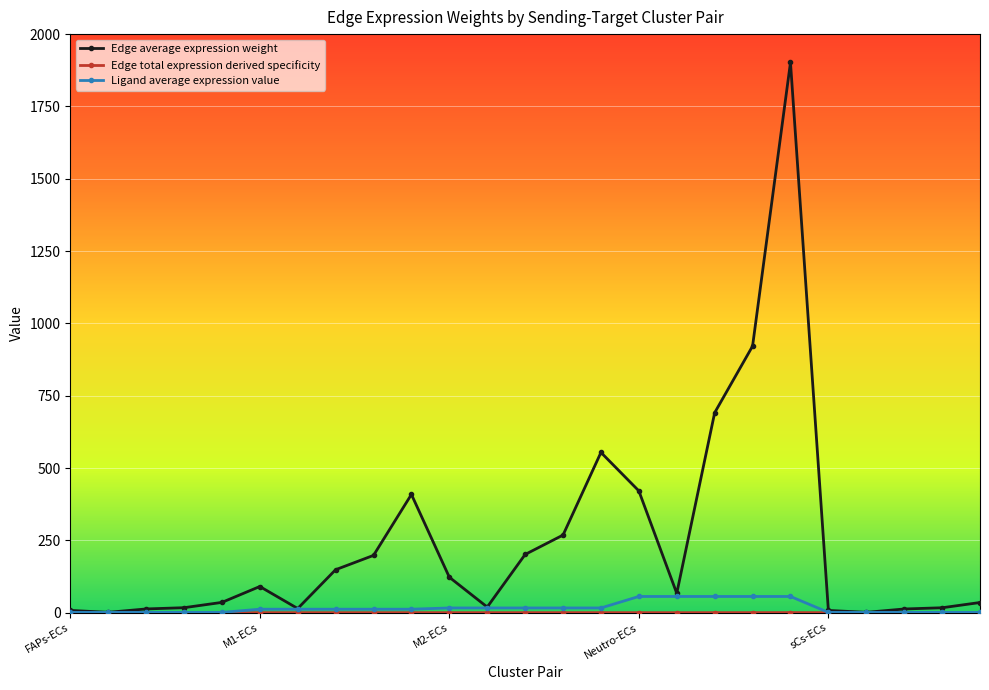

What is the greatest value displayed?

1902.1